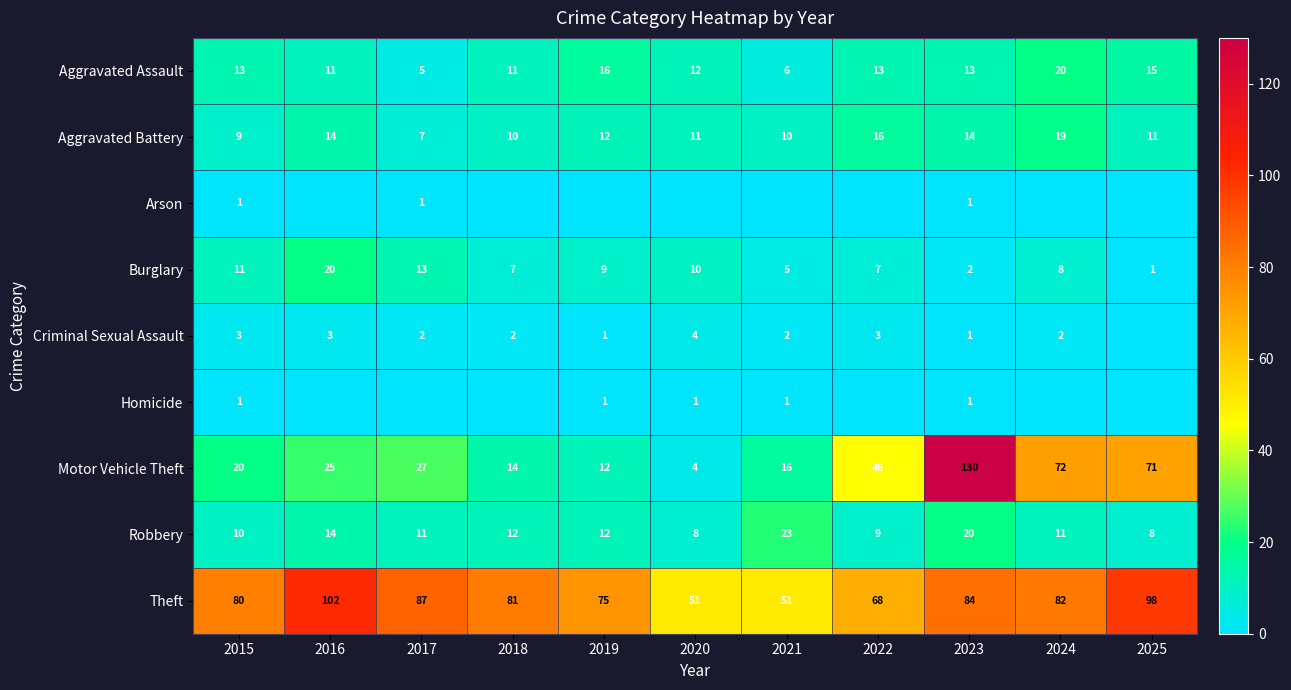

The value of Aggravated Assault at 2023 is 18. True or false?

False